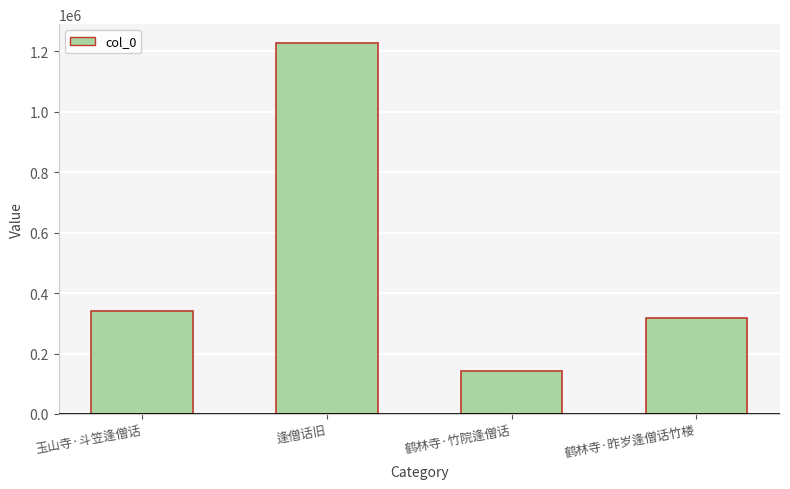

What is the label of the 2nd bar from the right?

鹤林寺·竹院逢僧话